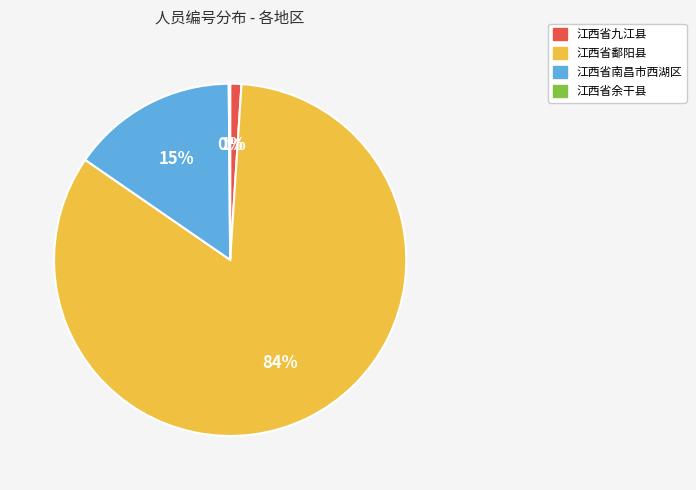

To the nearest percent, what percentage of the pie is 江西省九江县?

1%